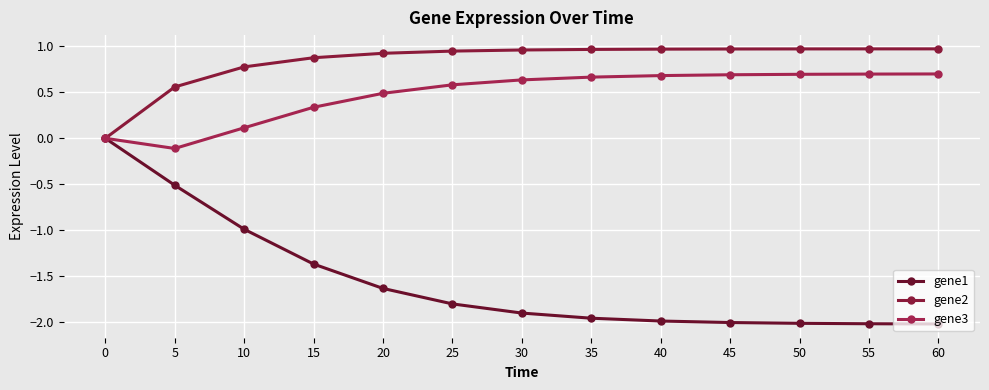

The gene1 series shows -1.2 at 50. True or false?

False